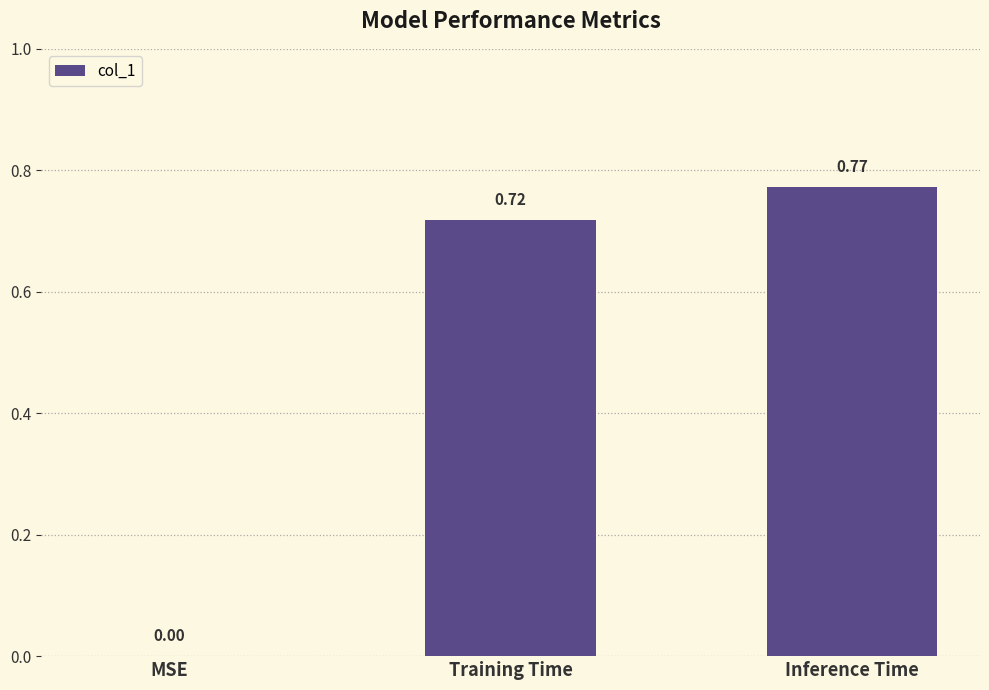

What is the sum of all values?

1.5